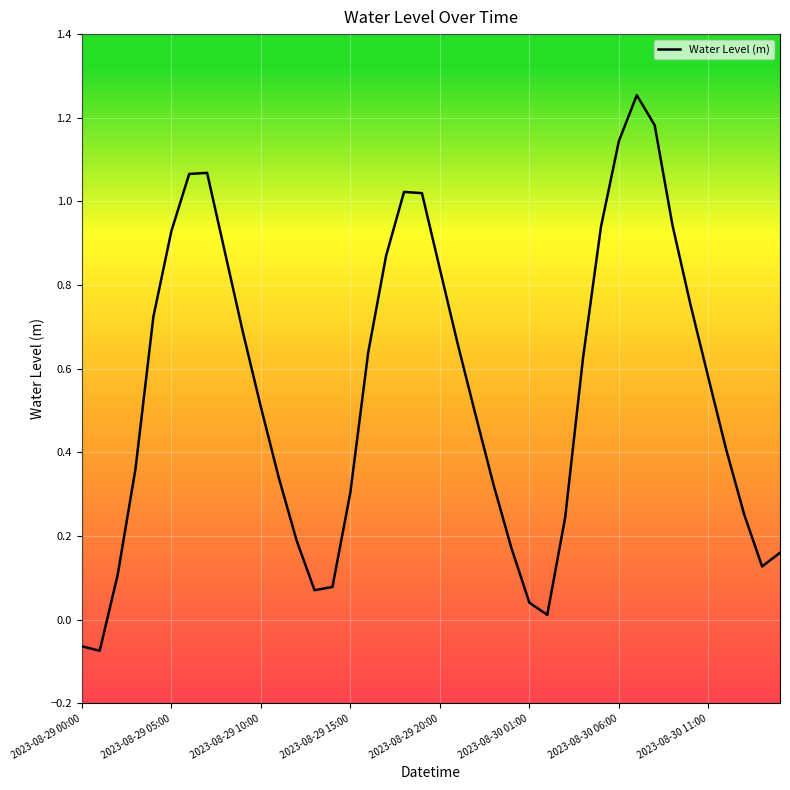

The chart shows a value of 1.3 at 2023-08-29 05:00. True or false?

False